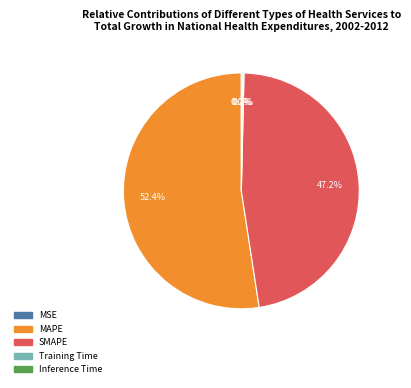

Approximately how many times larger is the value at MAPE compared to SMAPE?

1.1